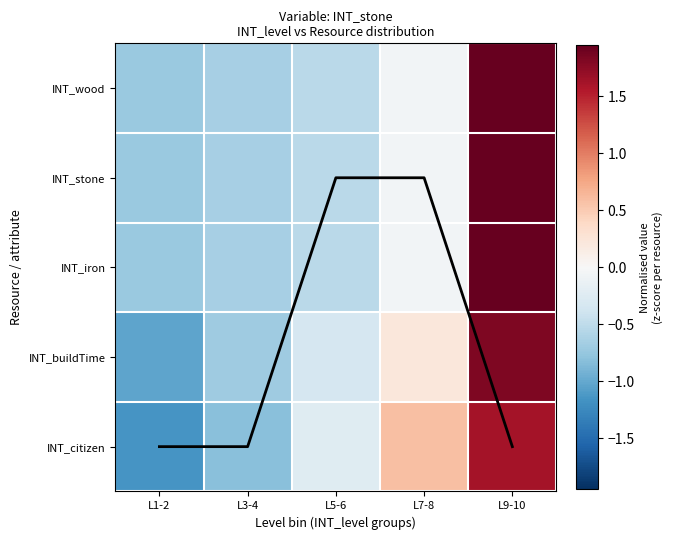

Between L3-4 and L1-2, which is larger?

L3-4